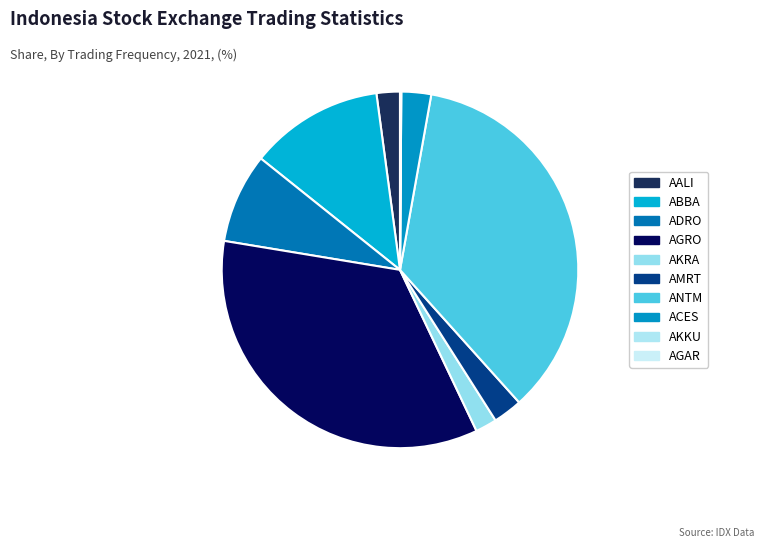

To the nearest percent, what is the average slice percentage?

10%